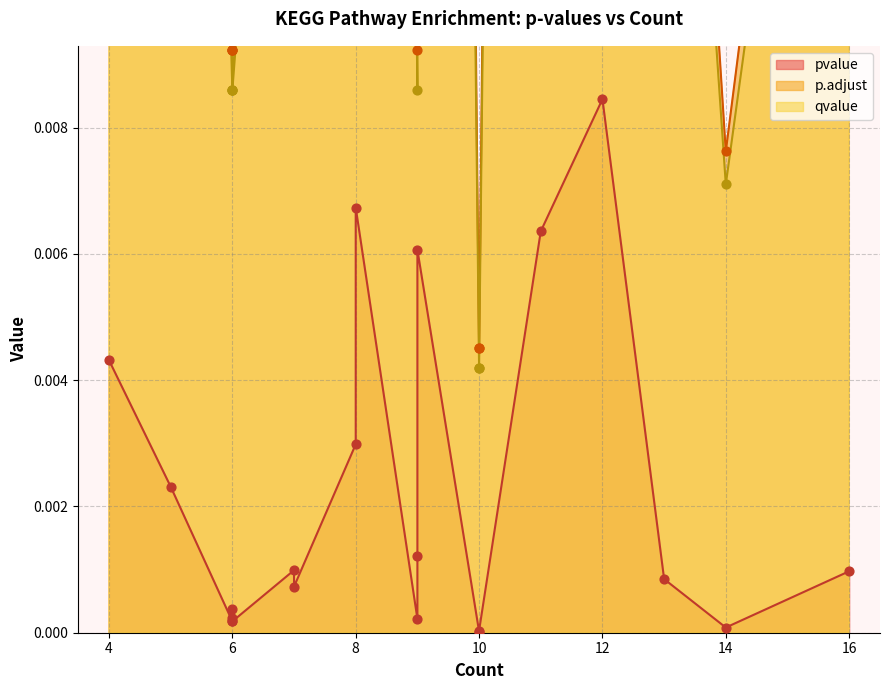

Which series contains the lowest Y value?

pvalue